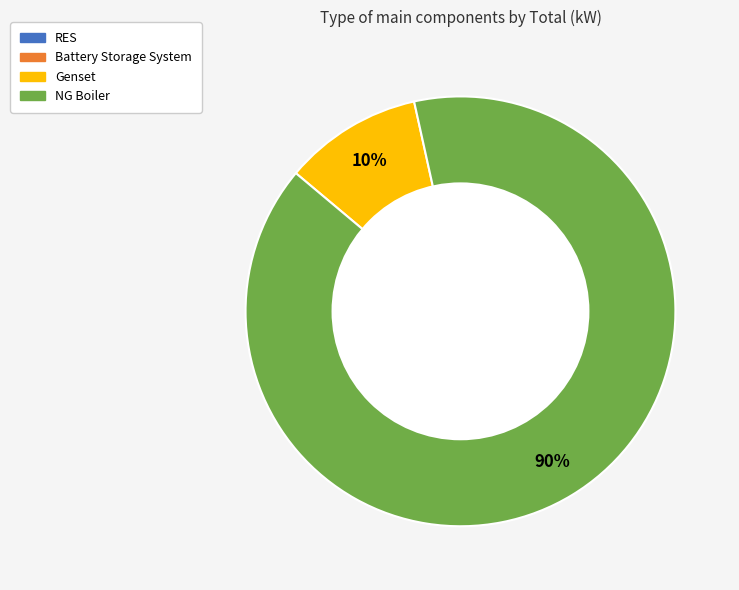

The Genset slice represents 10% of the pie. True or false?

True